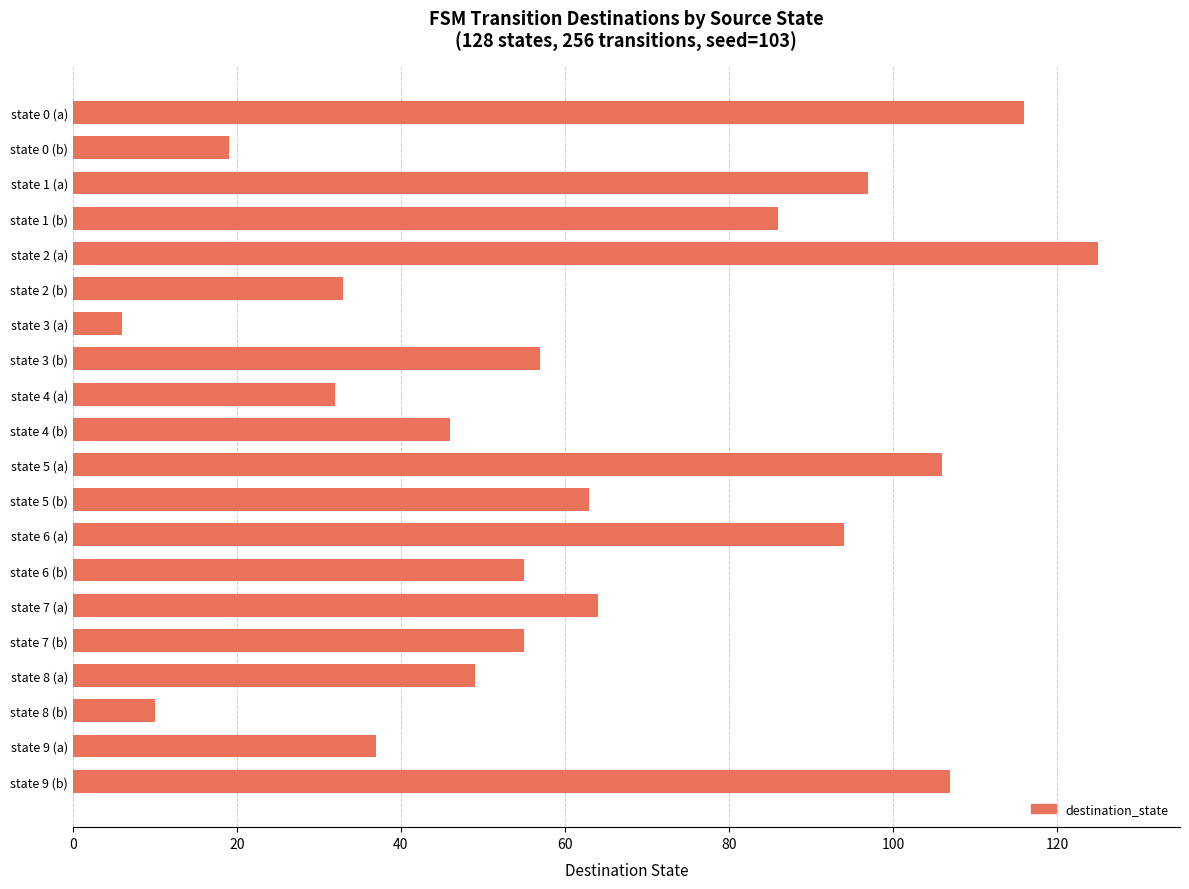

How many bars are there in total?

20